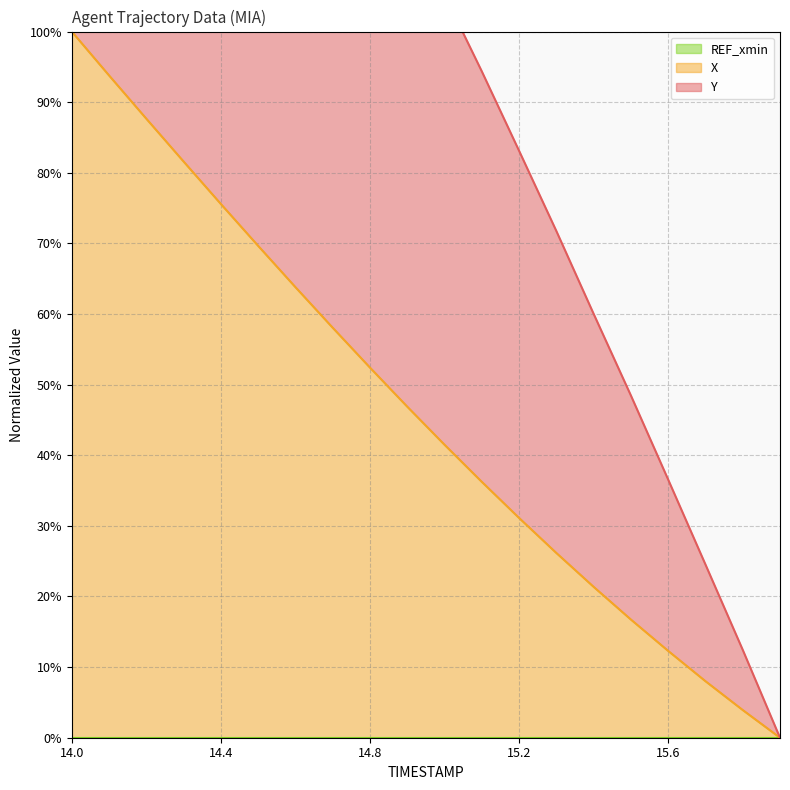

At which category is the sum across all series the highest?

14.0